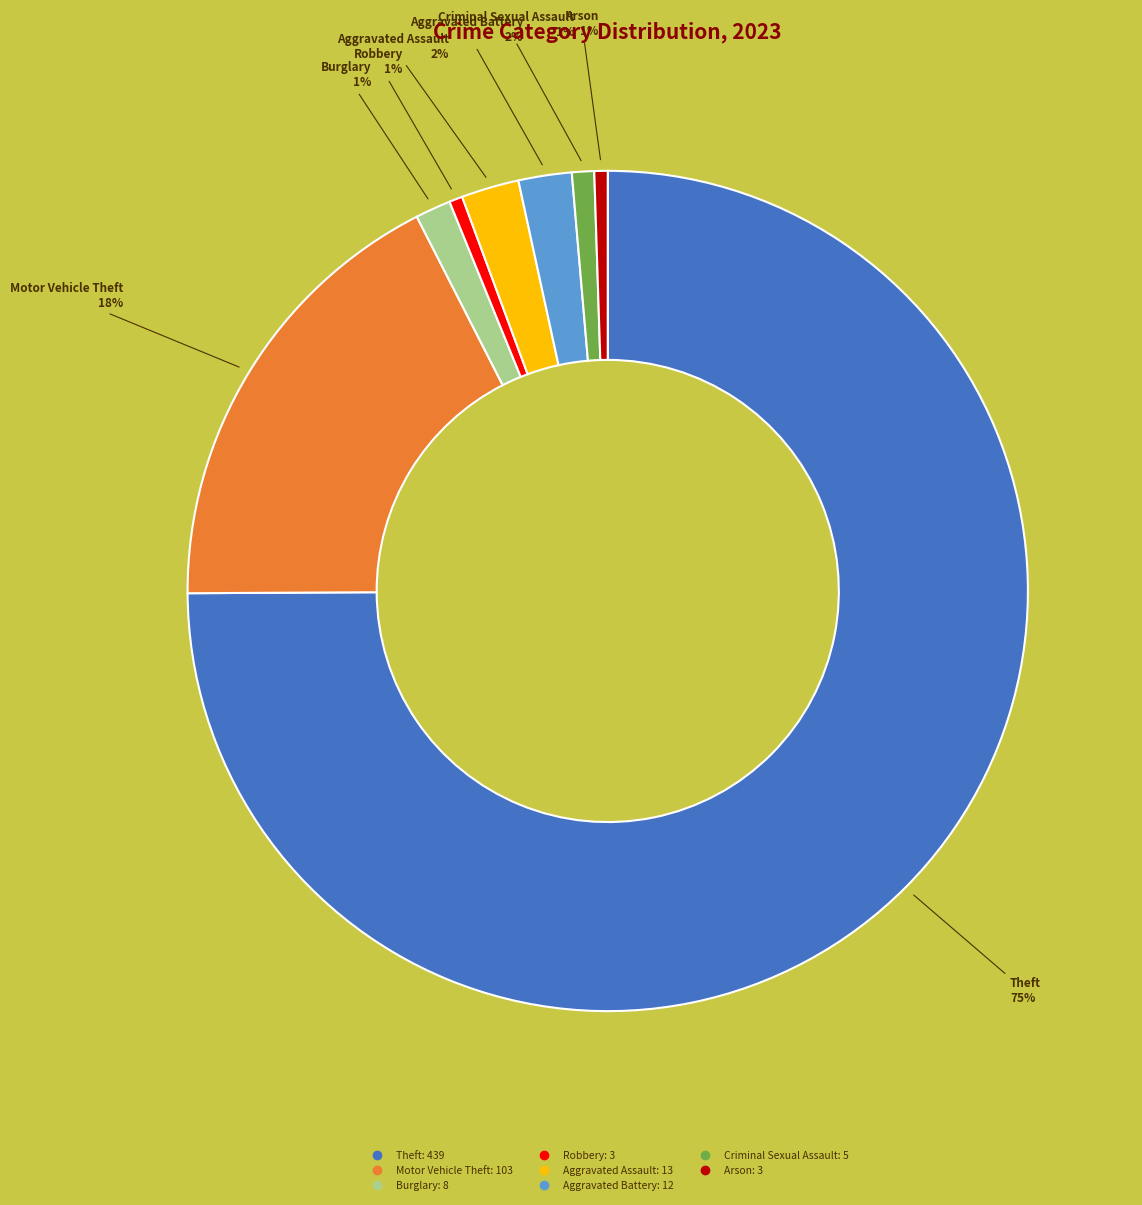

Is there any slice that represents more than half of the pie?

Yes